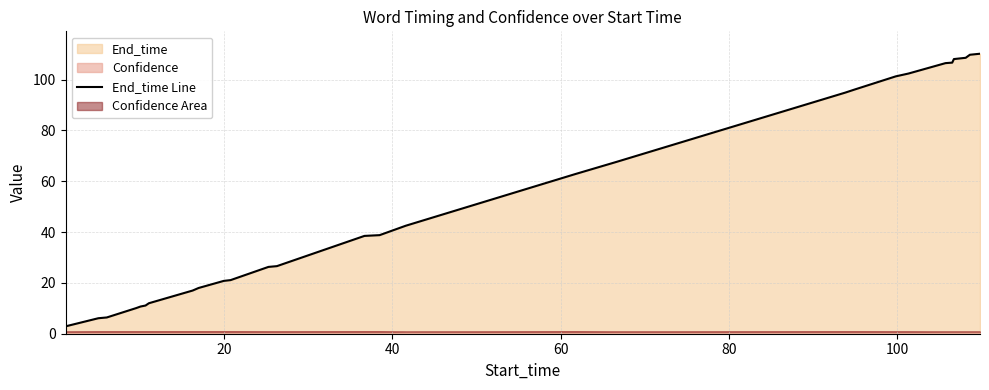

Is it true that the value at 21 is 26.9?

False